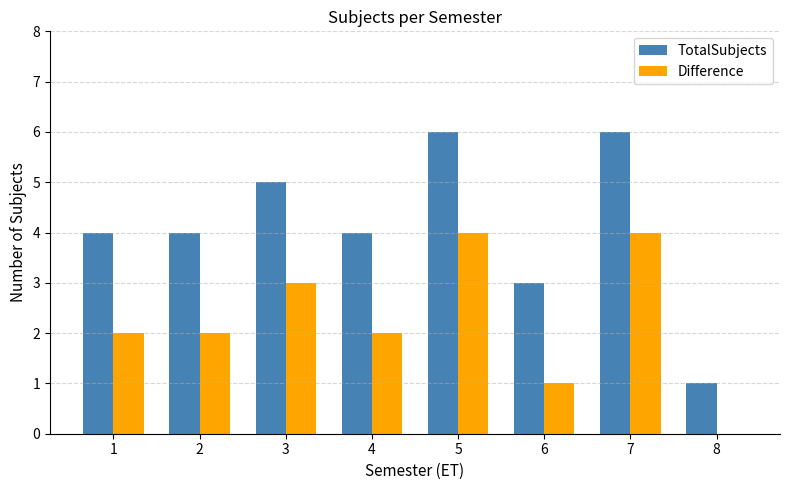

Is it true that Difference equals 2 at 4?

True